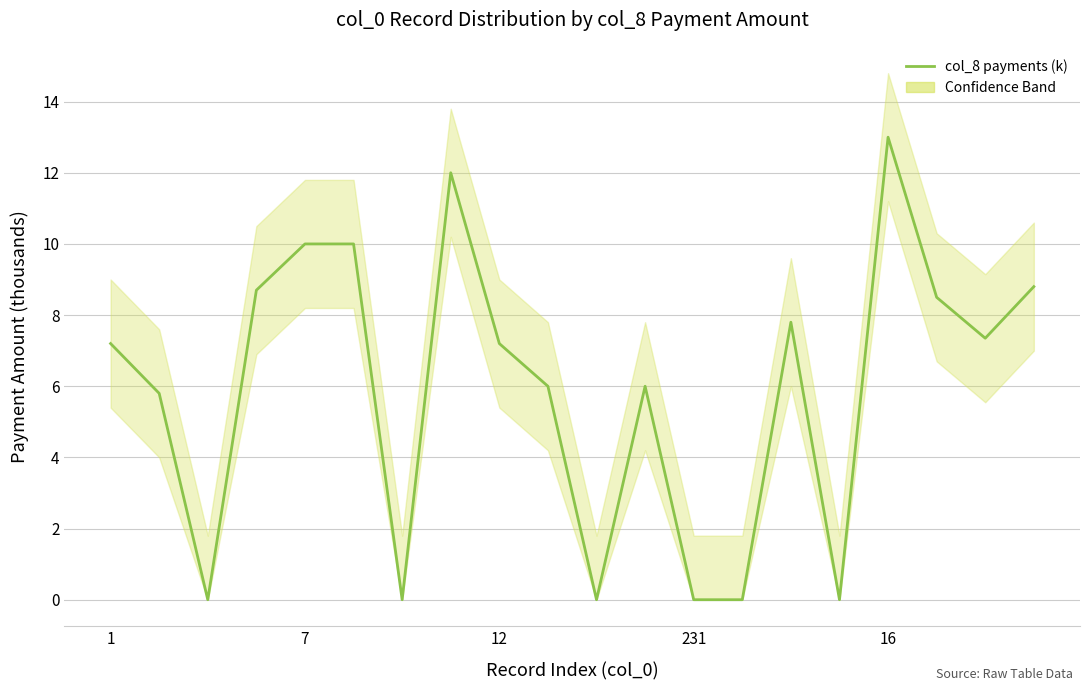

How many positive values are there?

14